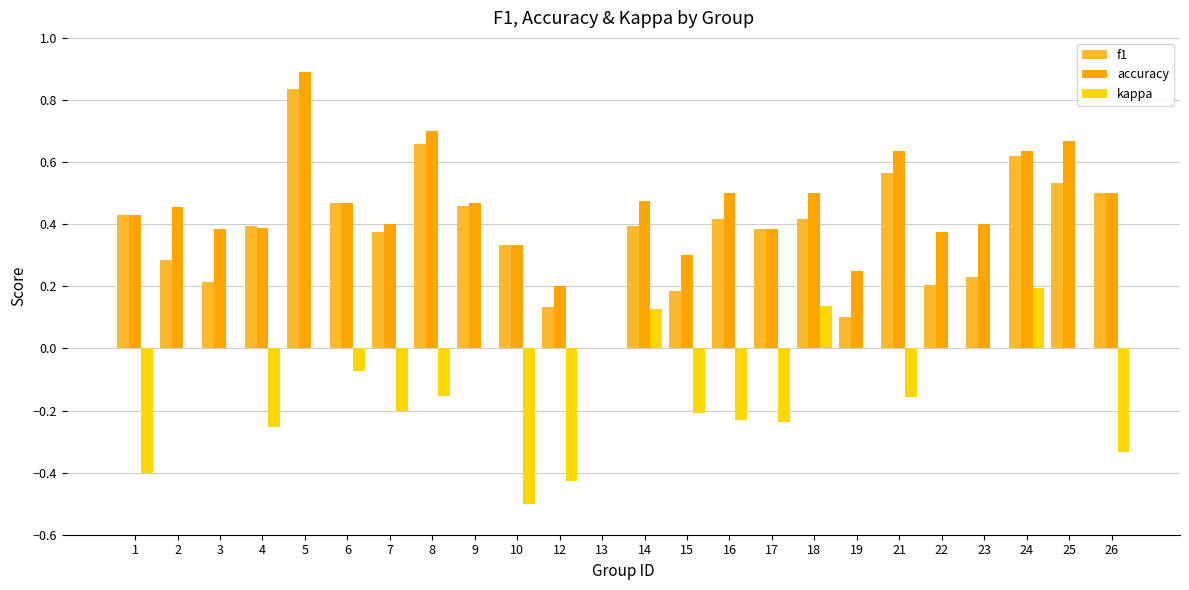

Which series changed the most between 7 and 14?

kappa